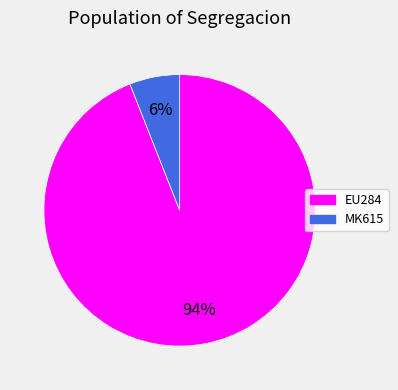

To the nearest percent, what is the difference between the largest and smallest slice percentages?

88%